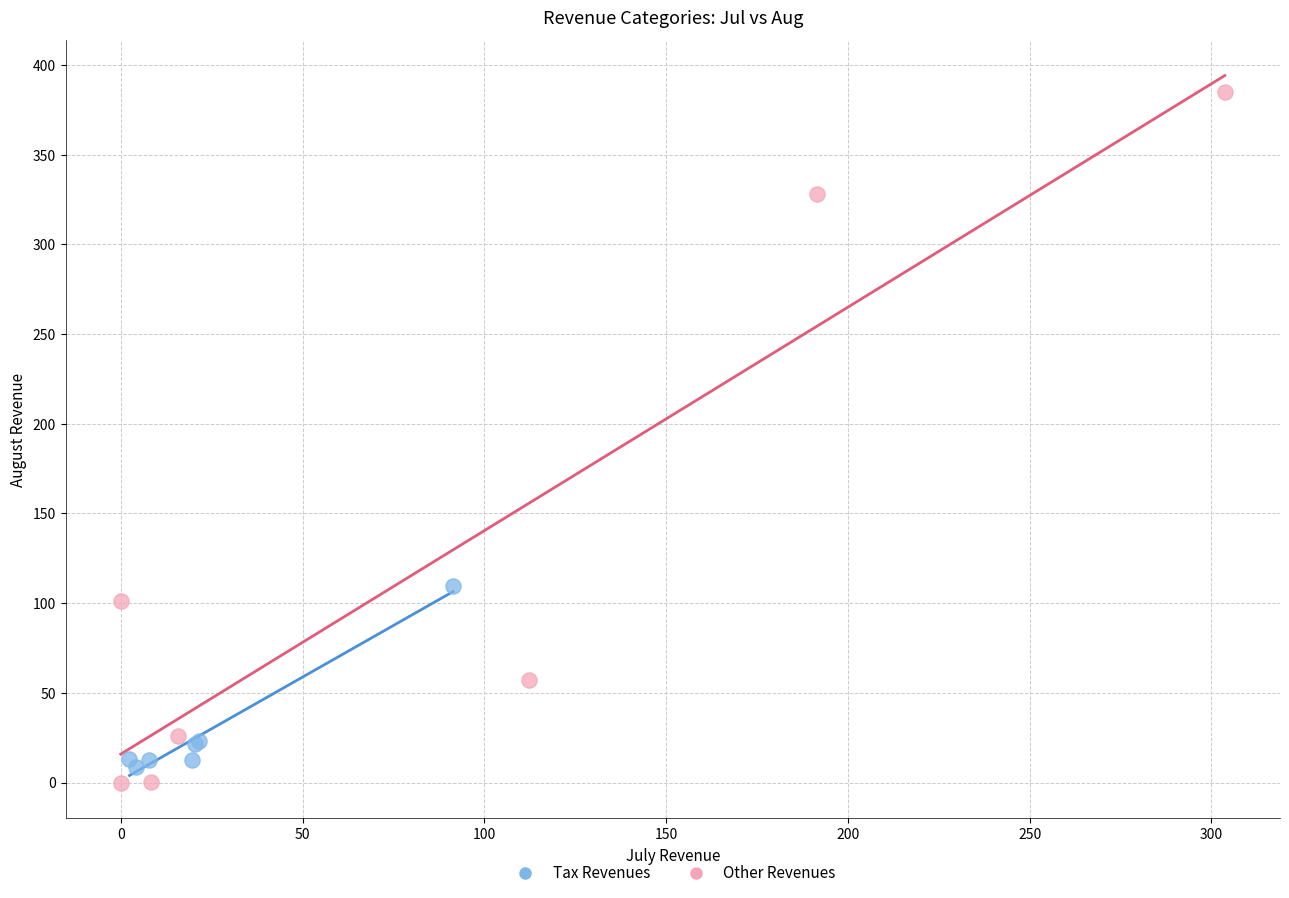

Which series has the widest spread of Y values?

Other Revenues